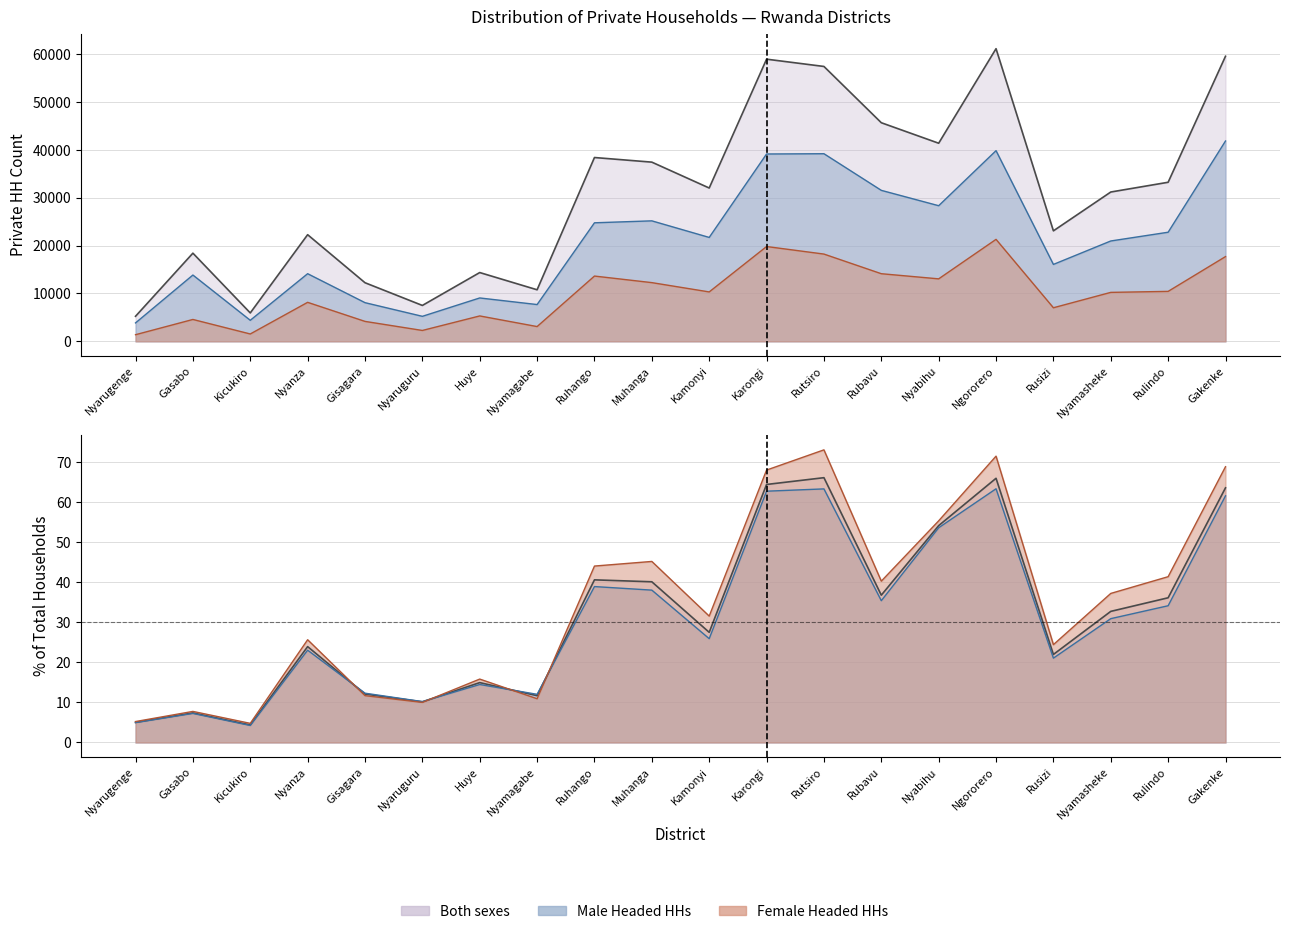

How many values in the Both sexes (Count) series are below 32049?

10